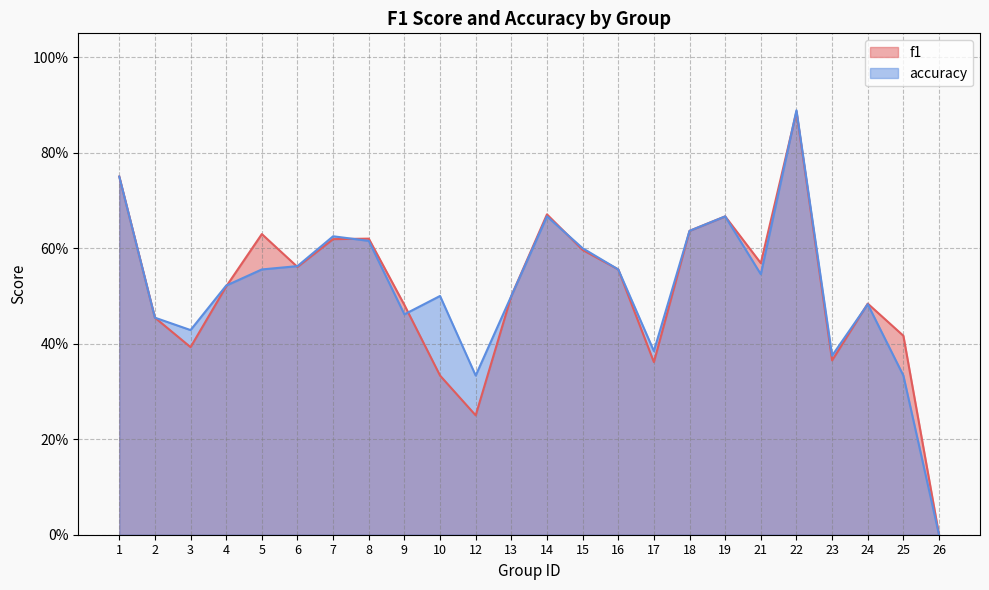

What is the sum of the f1 values at 22 and 17?

1.2